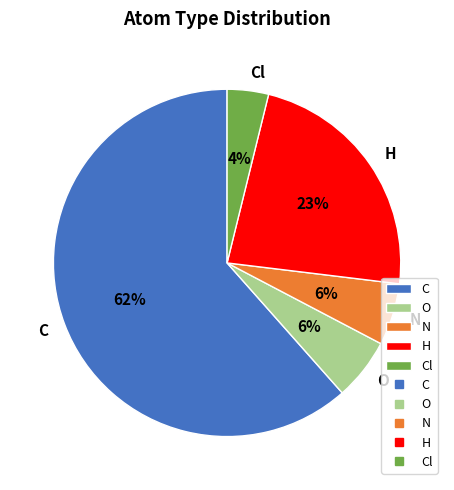

True or false: C accounts for 62% of the total.

True